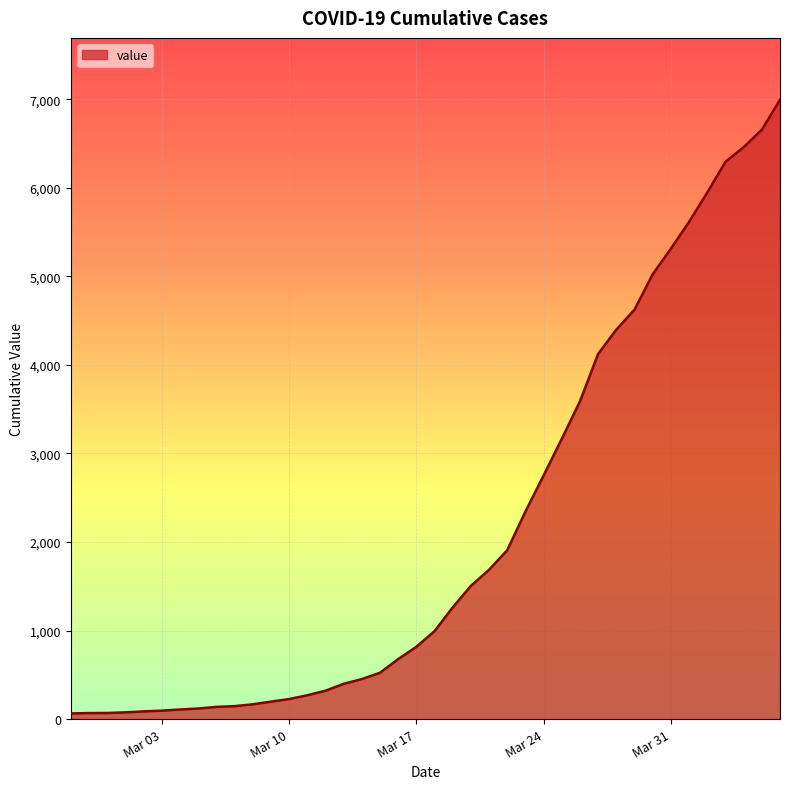

What is the greatest value displayed?

6995